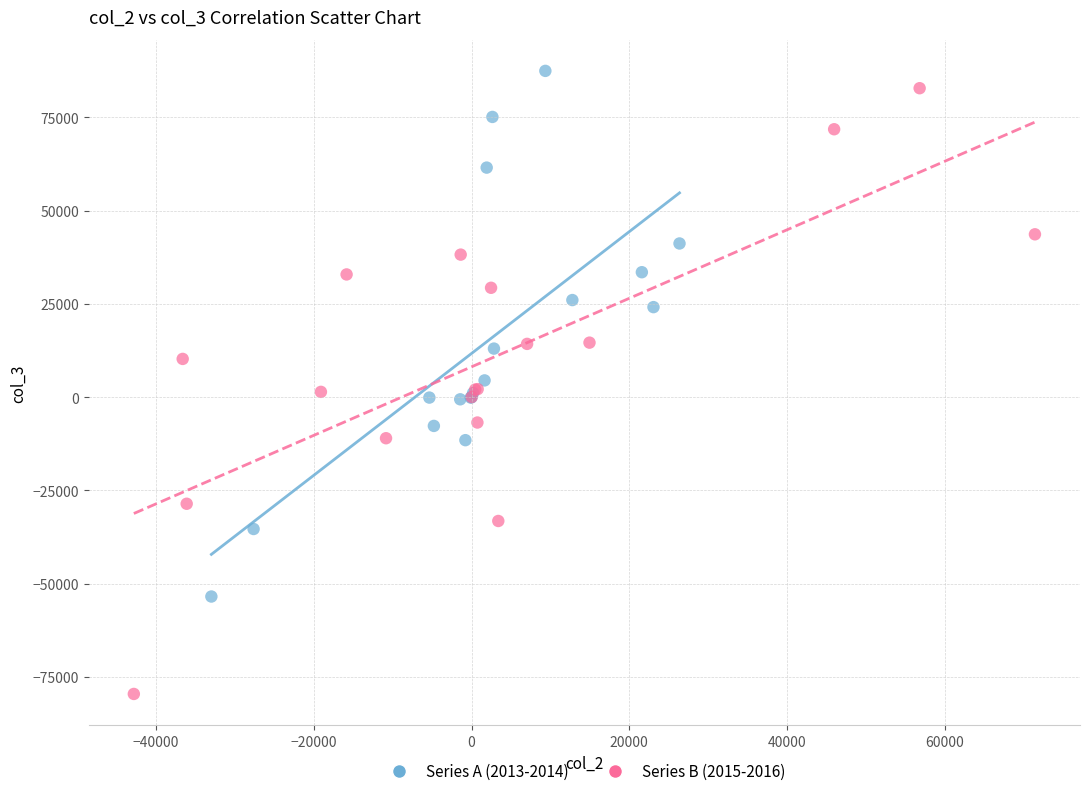

Which series contains the lowest Y value?

Series B (2015-2016)